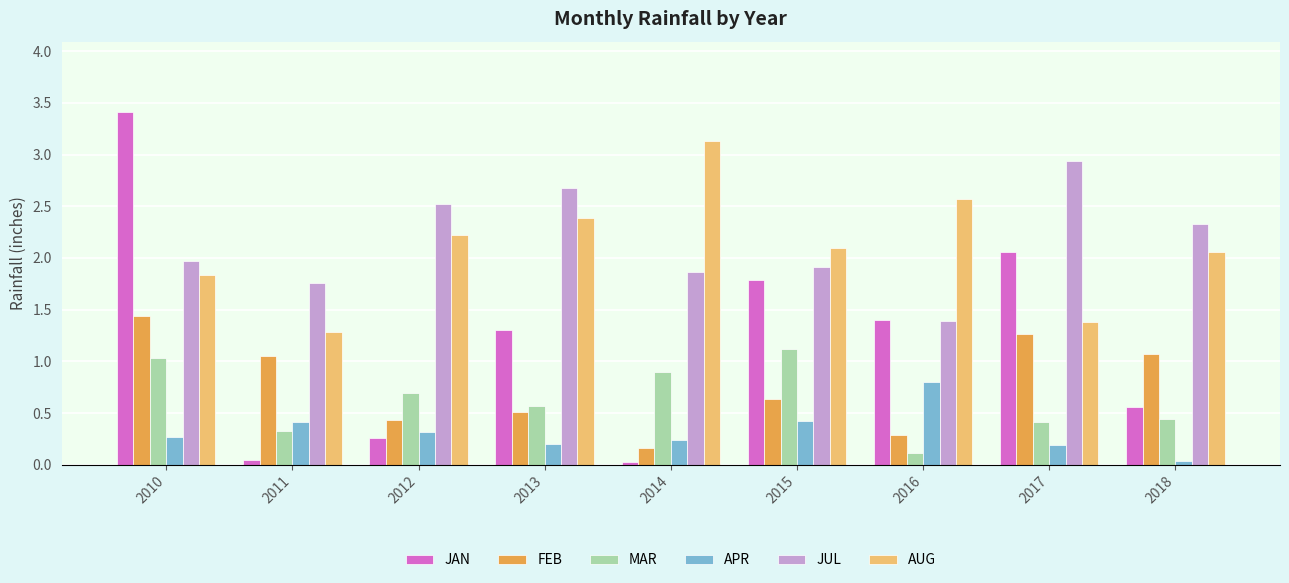

At how many categories does at least one series exceed 0?

9